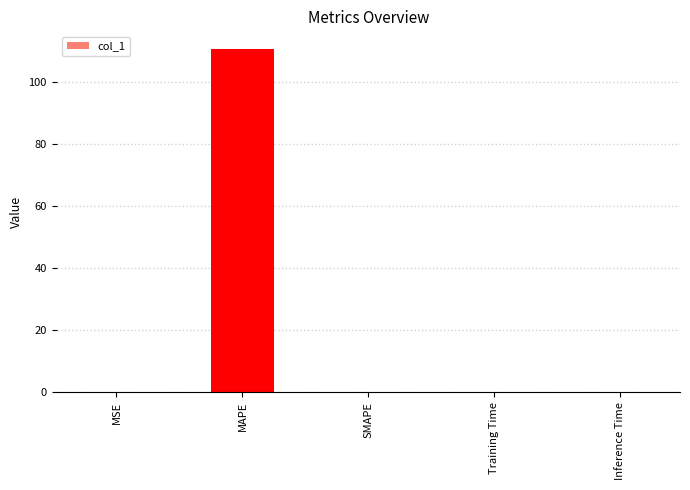

The value at Training Time is 0.0. True or false?

True